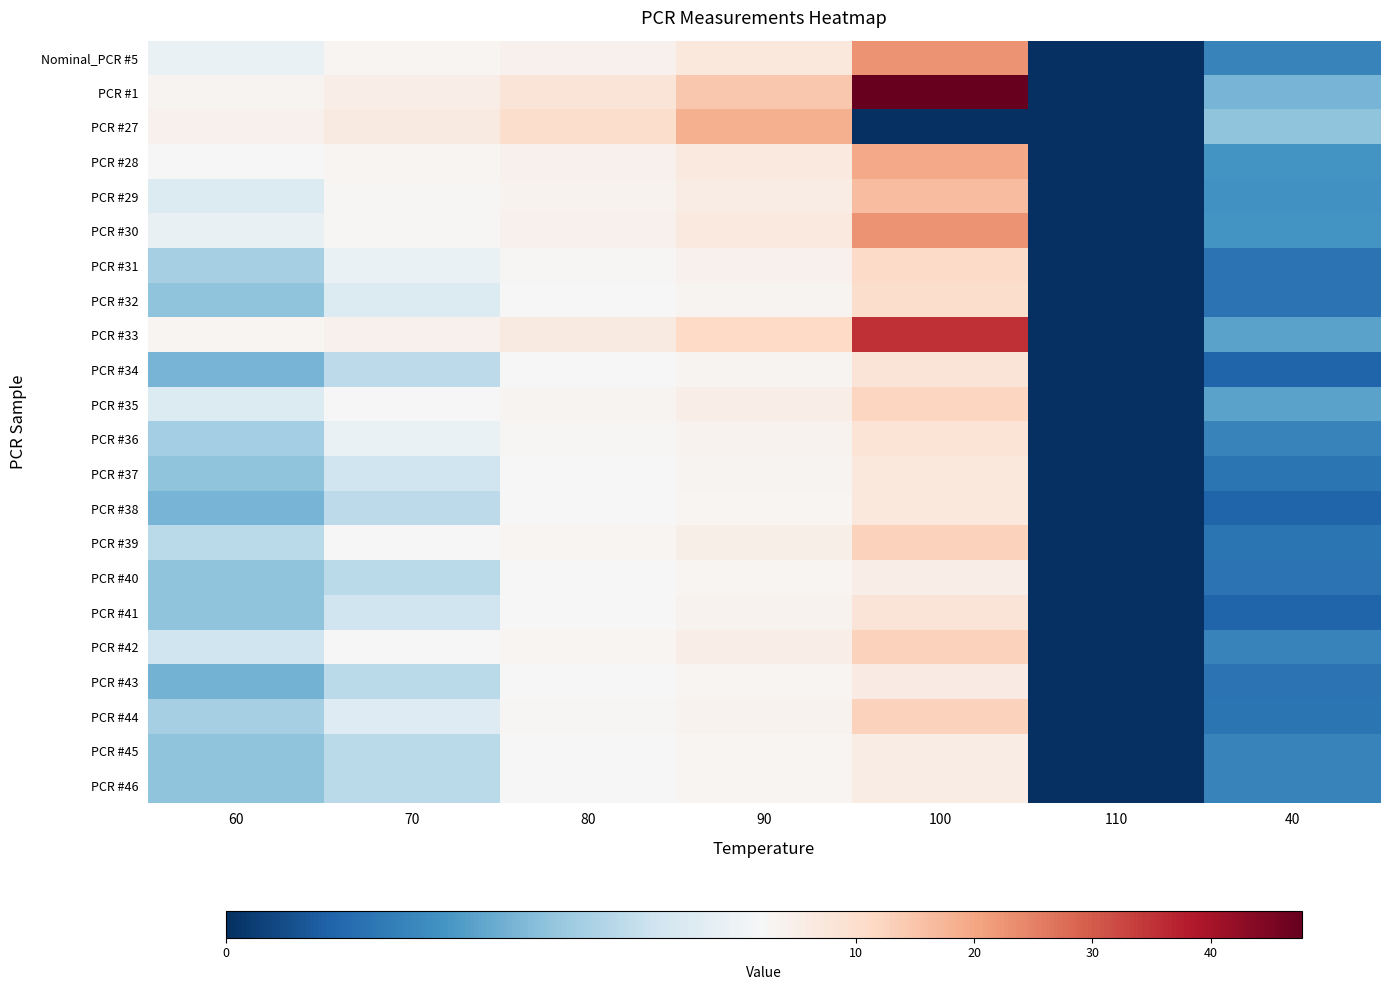

Rank the series by their maximum value, from highest to lowest.

PCR #1, PCR #33, PCR #30, Nominal_PCR #5, PCR #28, PCR #27, PCR #29, PCR #44, PCR #42, PCR #39, PCR #35, PCR #31, PCR #32, PCR #36, PCR #41, PCR #34, PCR #38, PCR #37, PCR #43, PCR #45, PCR #46, PCR #40